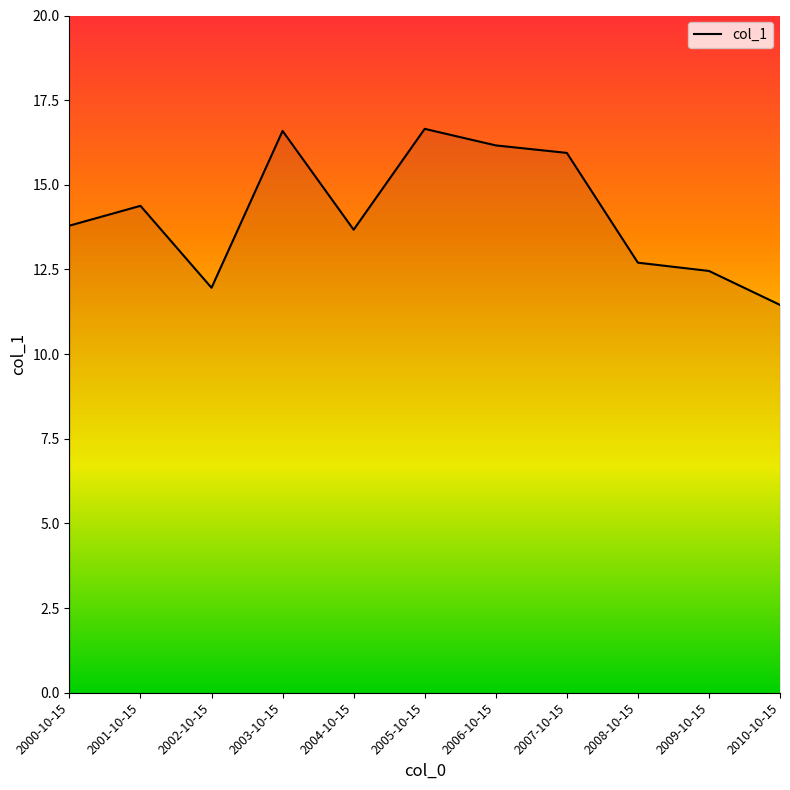

The value at 2006-10-15 is 16.2. True or false?

True